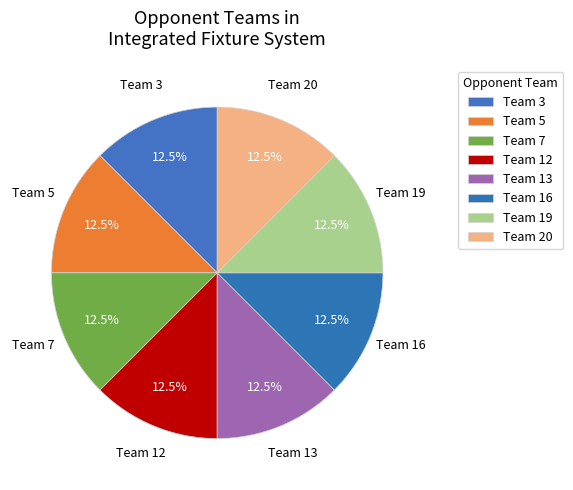

Does any single category account for the majority?

No